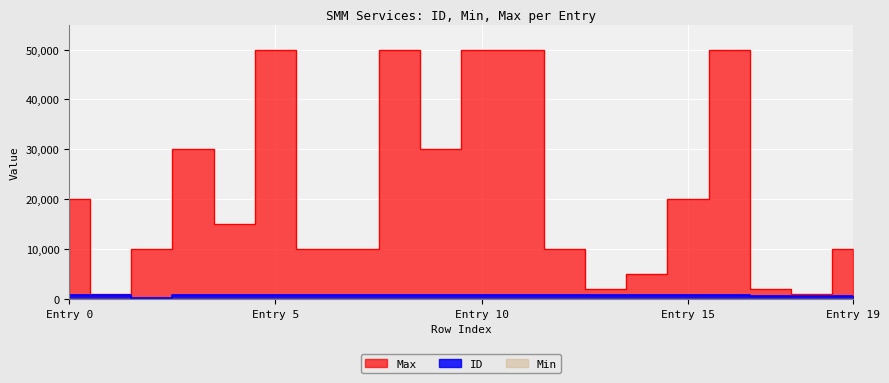

What is the total value across all series at 4?

15894